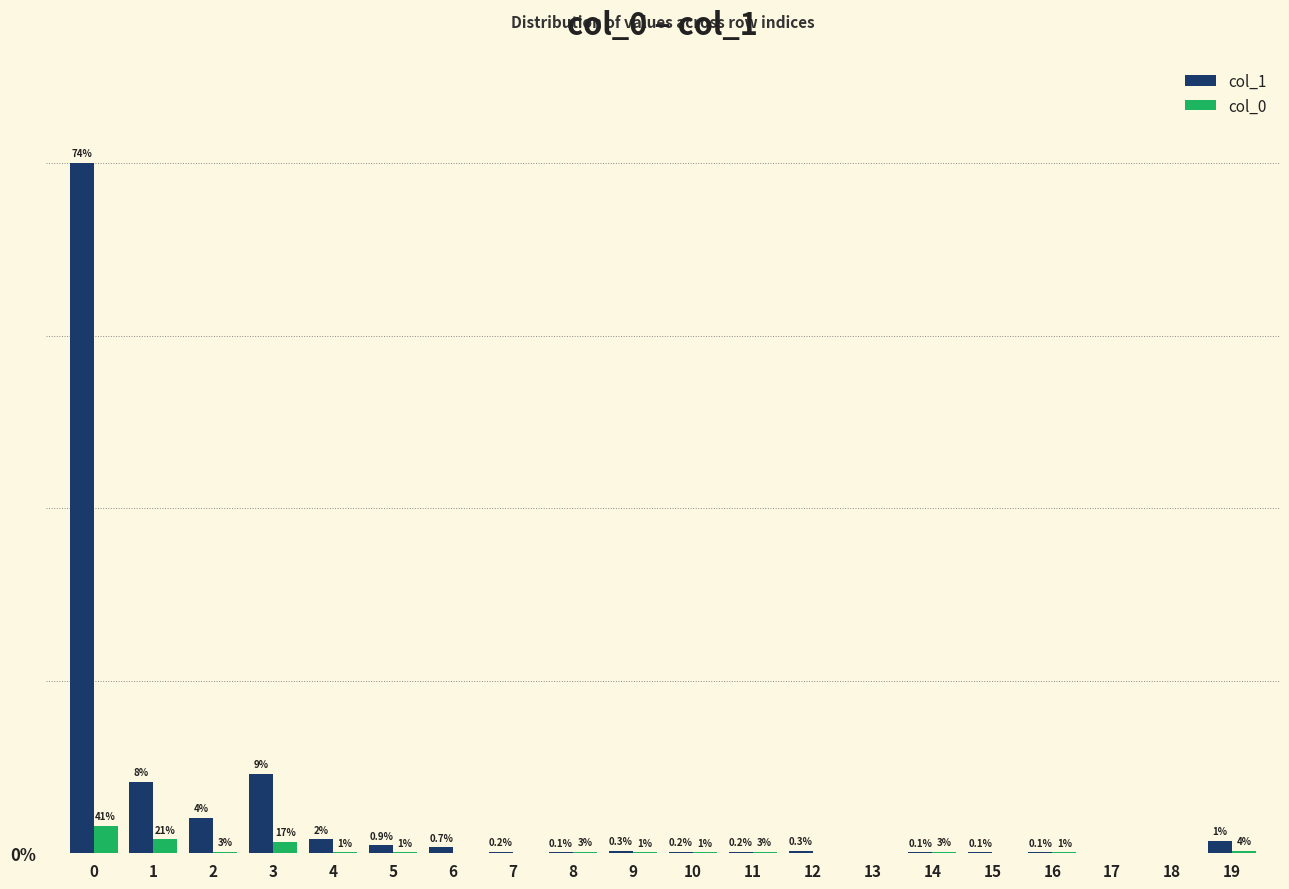

What are all the series names shown in the legend?

col_1, col_0